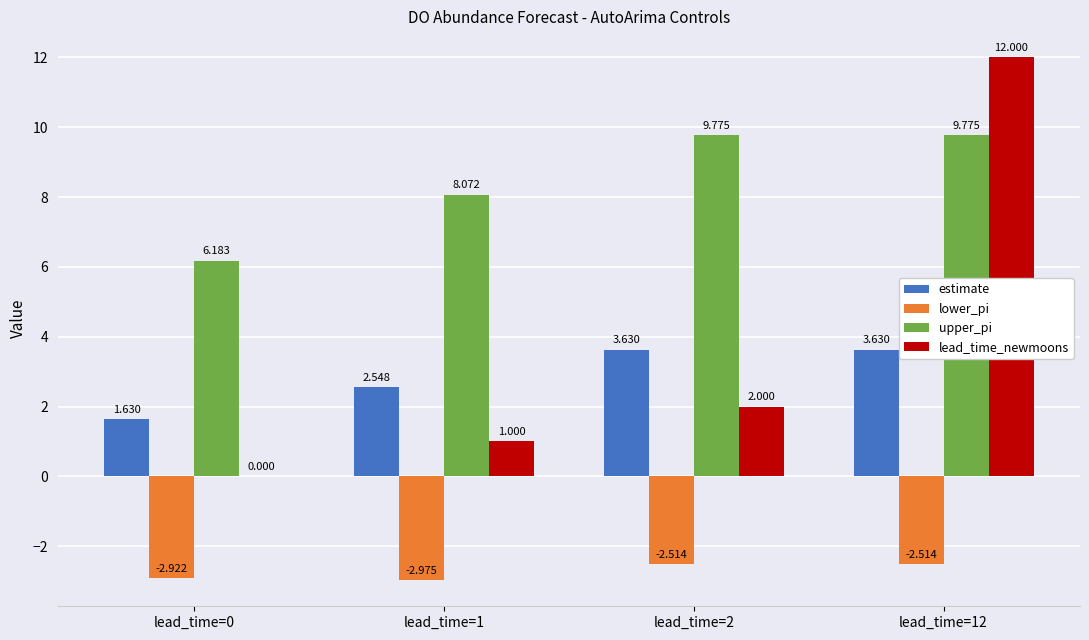

At which label does estimate first exceed 3?

lead_time=2